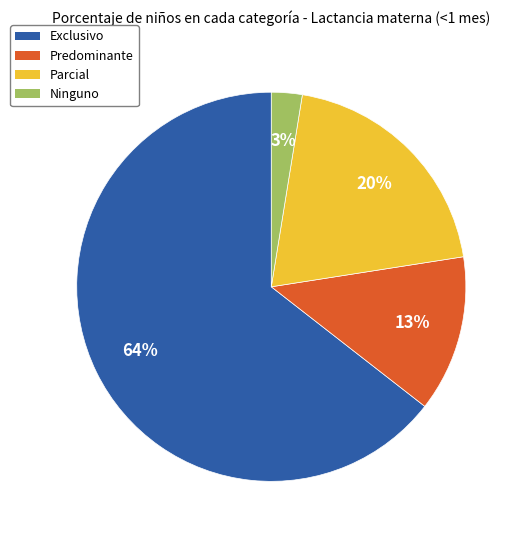

To the nearest percent, what is the difference between the Exclusivo and Parcial slice percentages?

44%